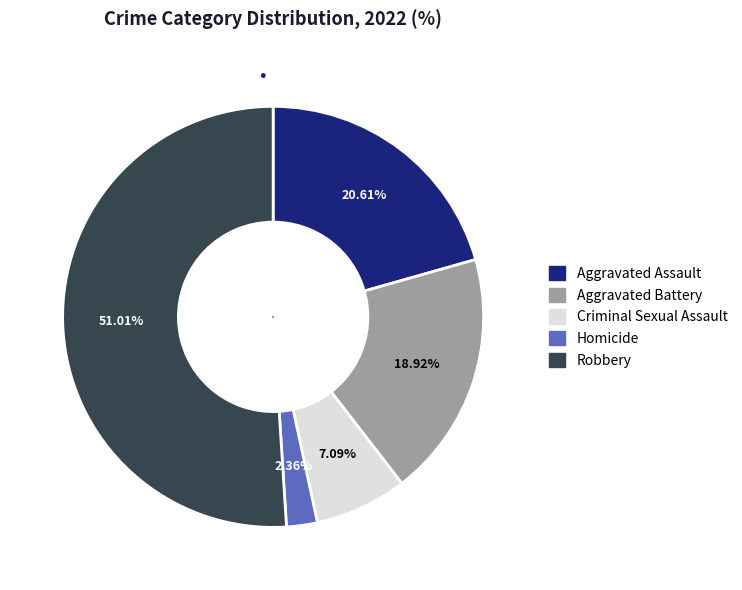

Do Criminal Sexual Assault and Aggravated Assault together represent more than half of the pie?

No